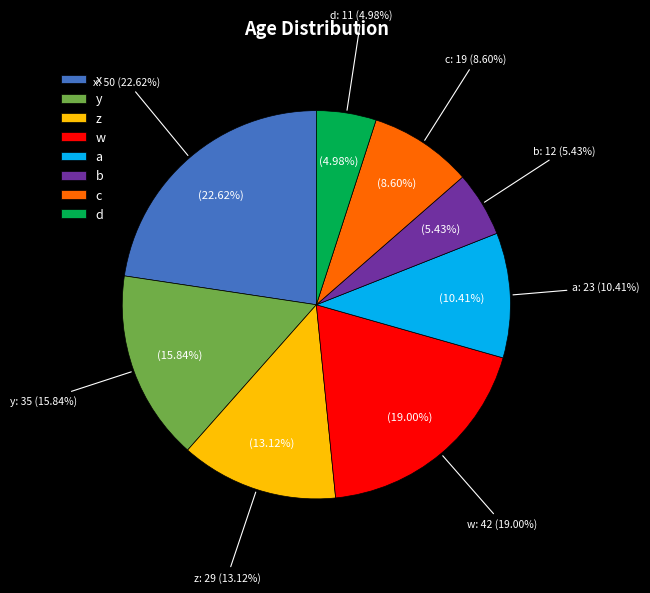

Rank the categories by value from highest to lowest.

x, w, y, z, a, c, b, d